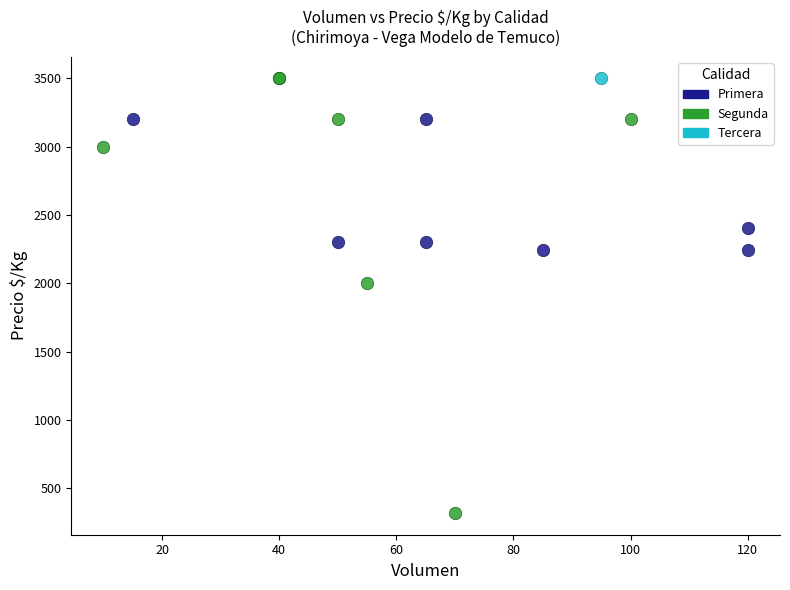

What are all the series names shown in the legend?

Primera, Segunda, Tercera